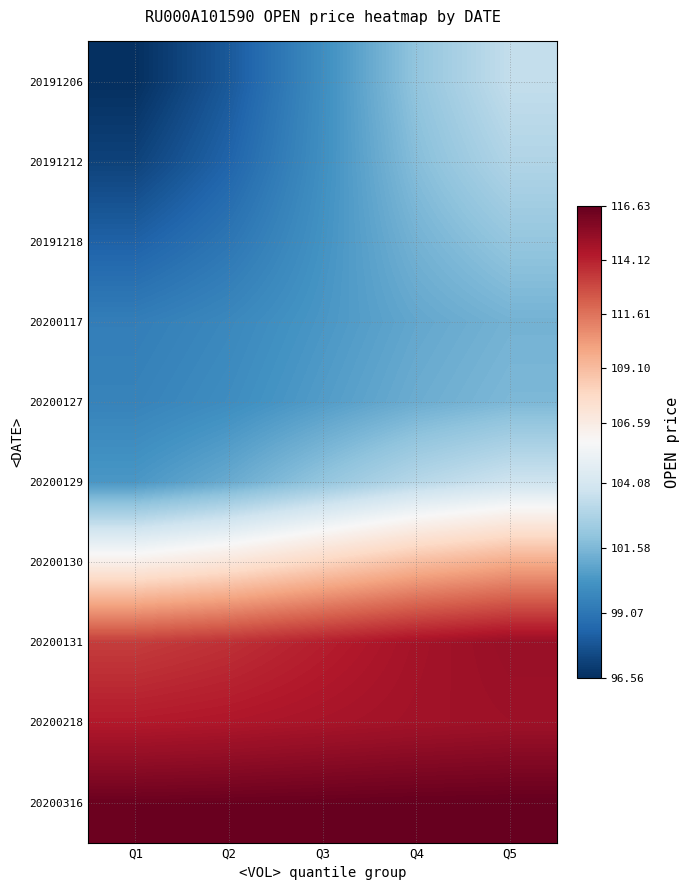

Which label corresponds to the smallest value in the chart?

Q1